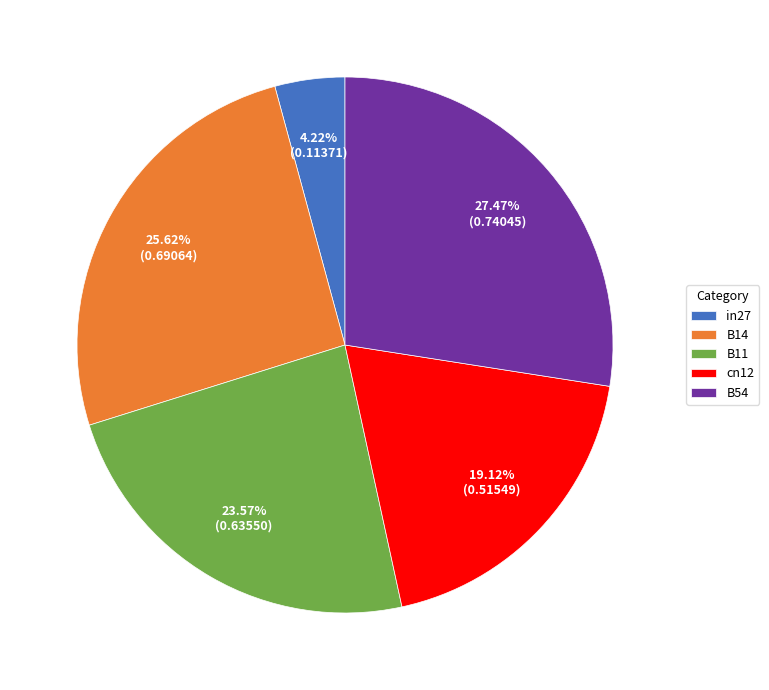

Rank the categories by value from lowest to highest.

in27, cn12, B11, B14, B54